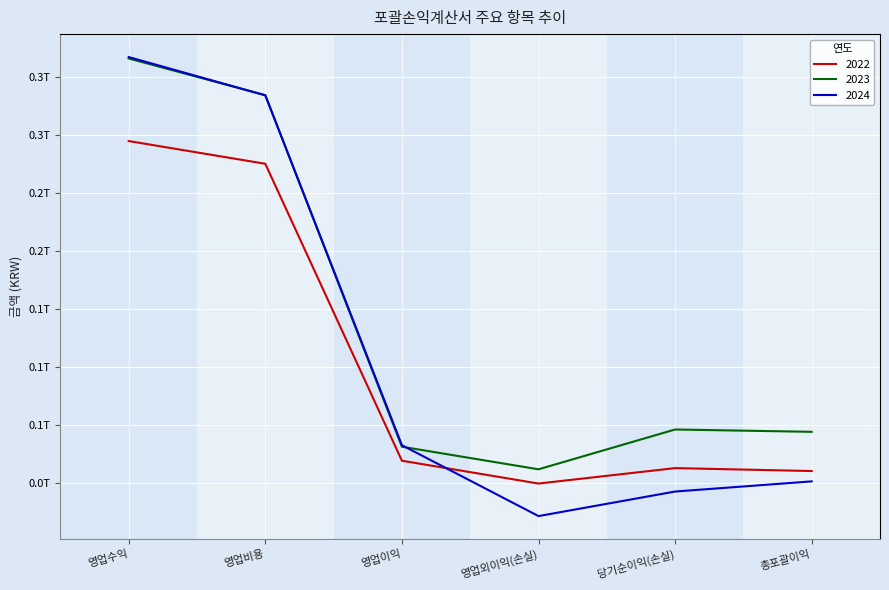

What are all the series names shown in the legend?

2022, 2023, 2024